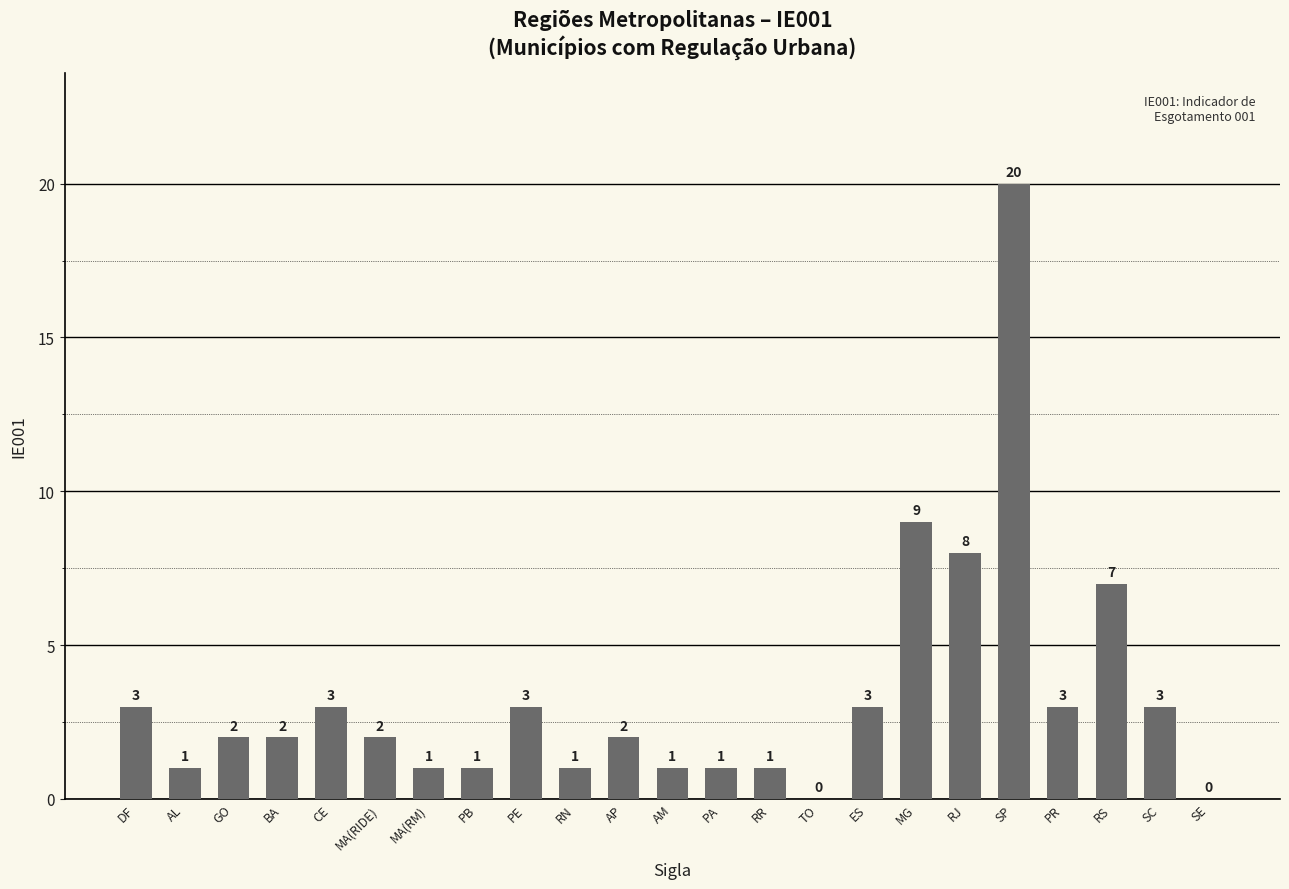

Where is the data nearest to the value 10?

MG